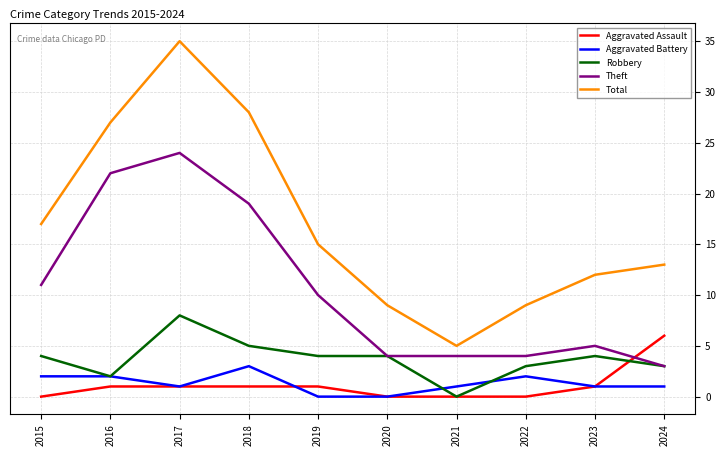

What are all the series names shown in the legend?

Aggravated Assault, Aggravated Battery, Robbery, Theft, Total